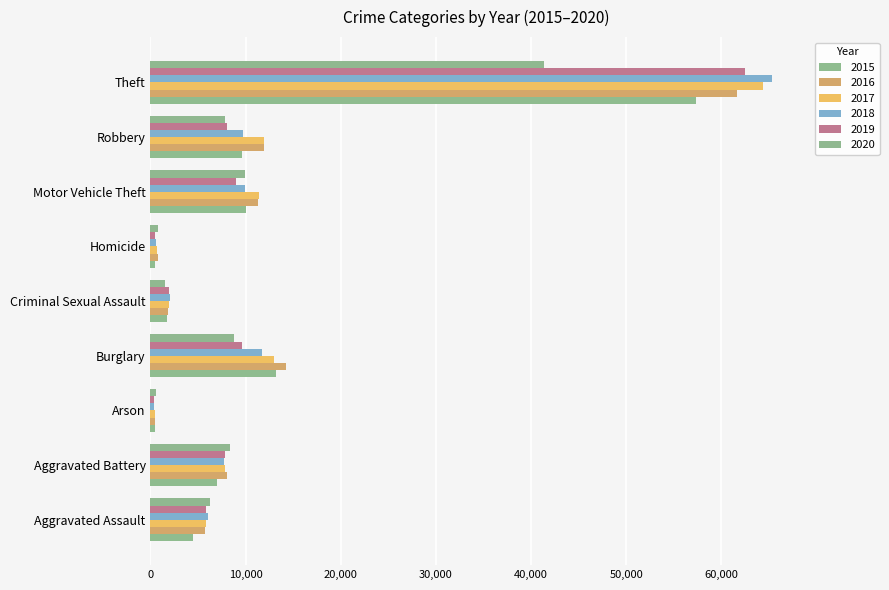

What is the total value across all series at Robbery?

59009